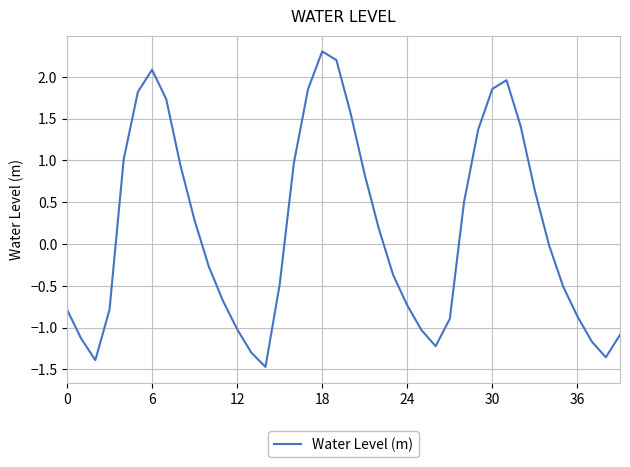

How many categories are shown in the chart?

40